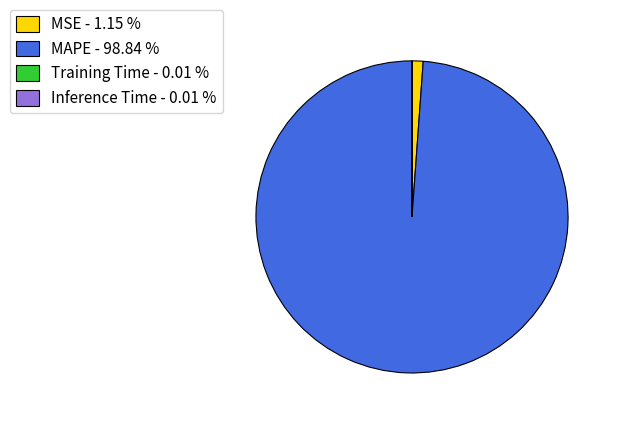

Is the sum of MSE - 1.15 % and MAPE - 98.84 % greater than half?

Yes